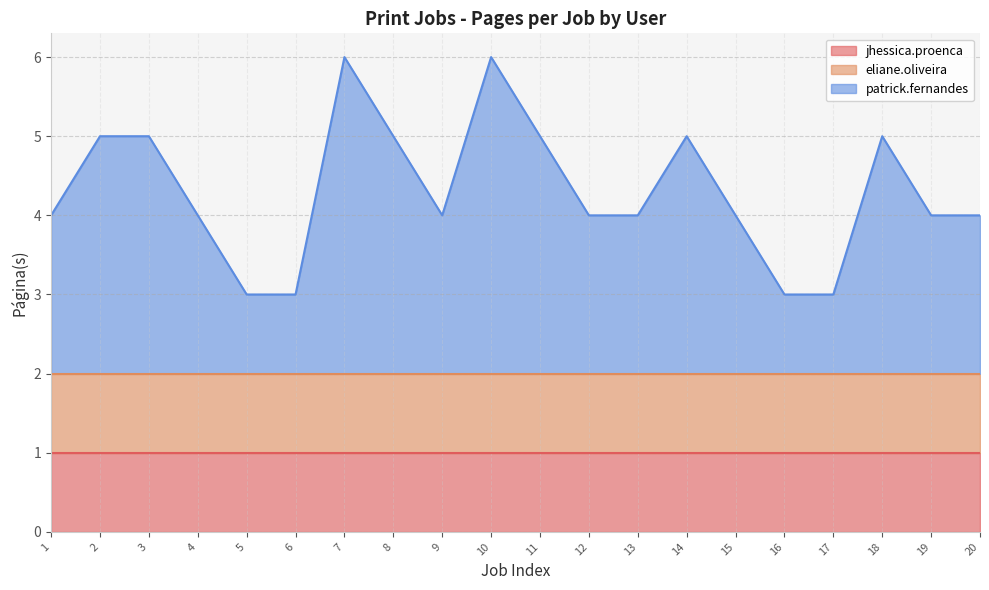

True or false: eliane.oliveira has a value of 1 at 9.

True